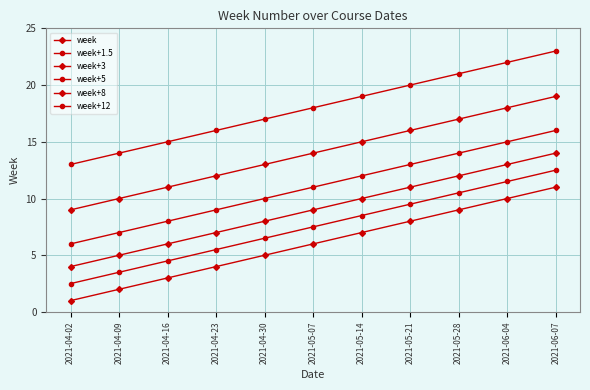

How many categories are shown in the chart?

11